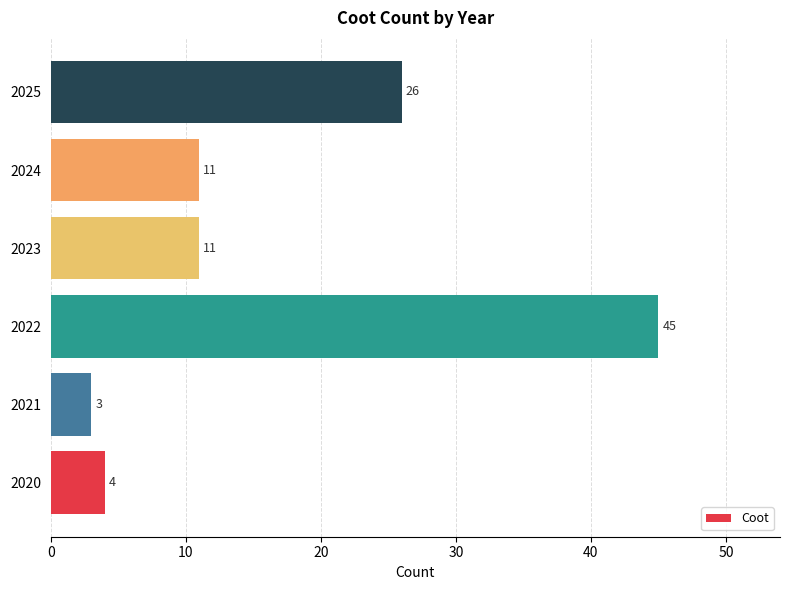

At which label is the value closest to 24?

2025